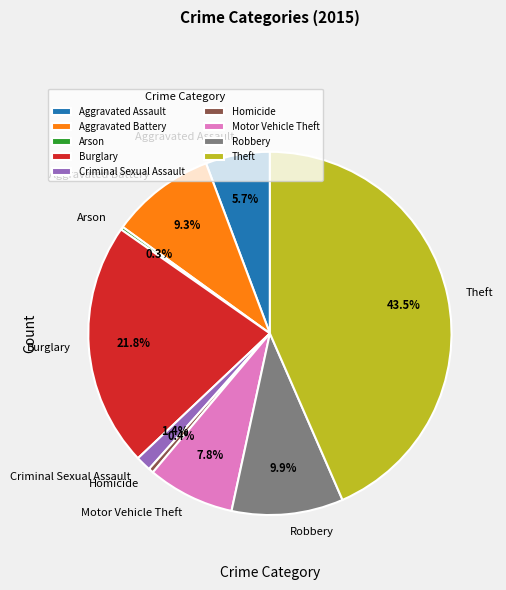

What is the ratio of the value at Theft to the value at Aggravated Assault?

7.6